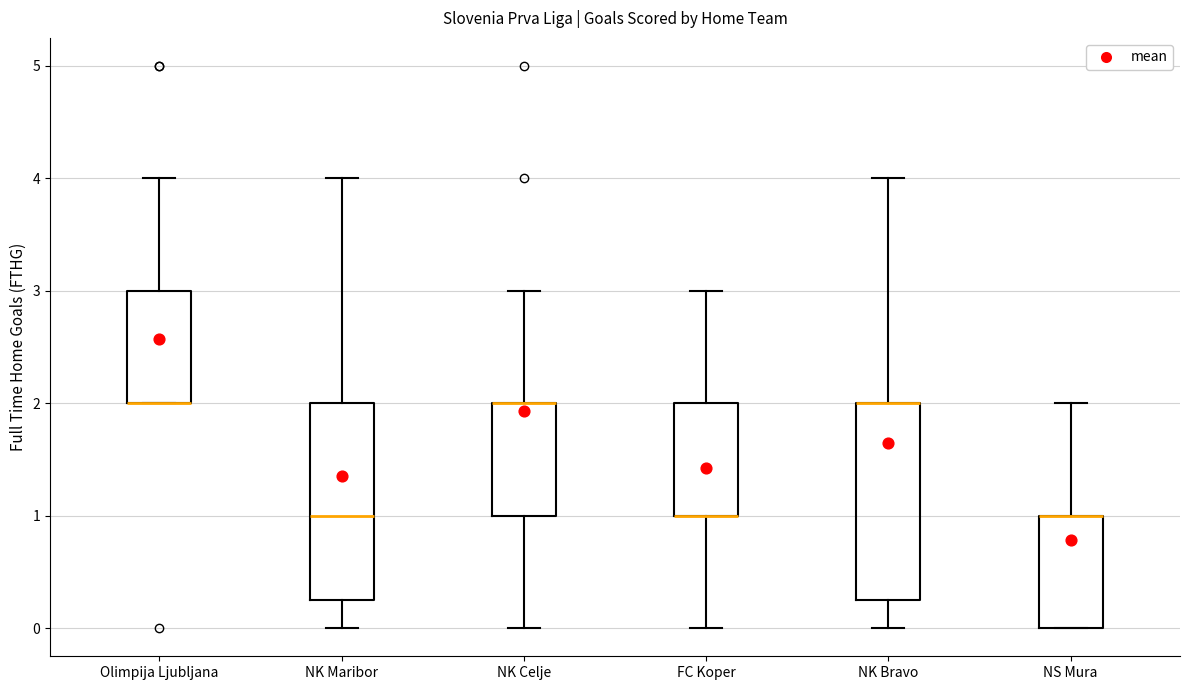

Reading left to right, transcribe this box plot: for each box, give where its median line is, the range the box spans, and where its two whiskers end, as read against the y-axis. The values are not printed on the chart, so give them approximately, as read against the axis.

Olimpija Ljubljana: median 2.0 (drawn on the box's lower edge), box 2.0 to 3.0, whiskers 2.0 to 4.0
NK Maribor: median 1.0, box 0.3 to 2.0, whiskers 0.0 to 4.0
NK Celje: median 2.0 (drawn on the box's upper edge), box 1.0 to 2.0, whiskers 0.0 to 3.0
FC Koper: median 1.0 (drawn on the box's lower edge), box 1.0 to 2.0, whiskers 0.0 to 3.0
NK Bravo: median 2.0 (drawn on the box's upper edge), box 0.3 to 2.0, whiskers 0.0 to 4.0
NS Mura: median 1.0 (drawn on the box's upper edge), box 0.0 to 1.0, whiskers 0.0 to 2.0